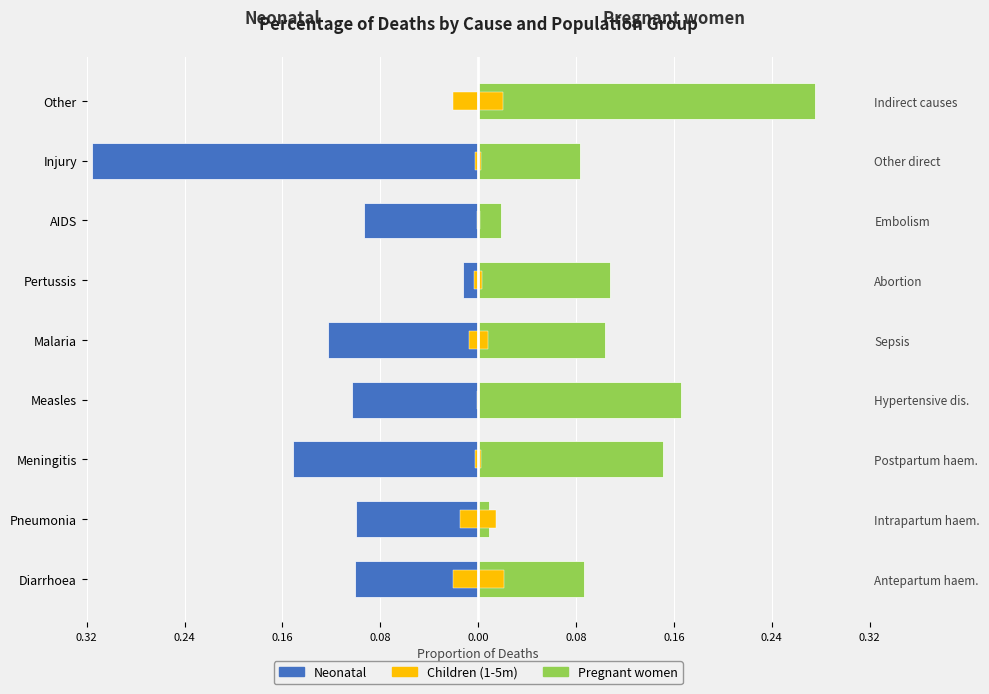

What is the value of the Neonatal bar at the 2nd from the left?

-0.1